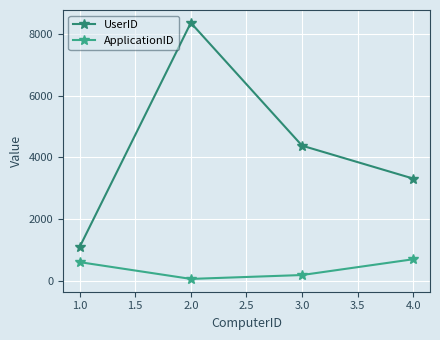

How many data points does each series have?

4